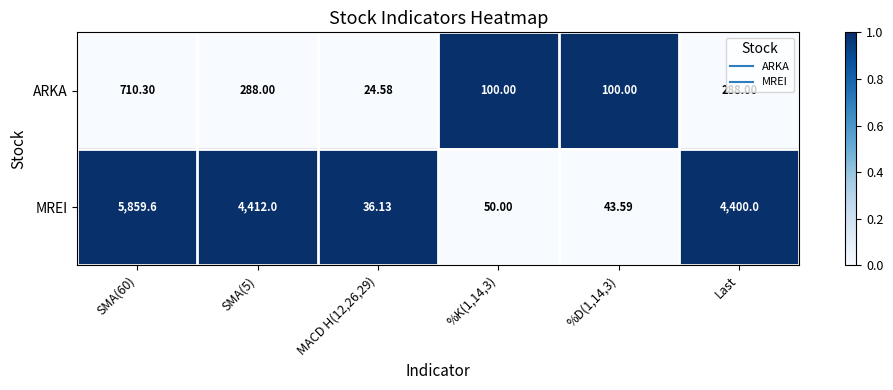

Which series has the widest spread of values?

MREI